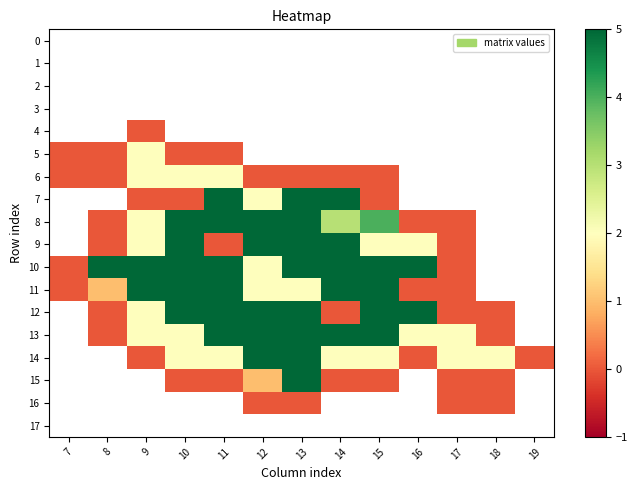

What is the difference between the highest and lowest values at 9?

6